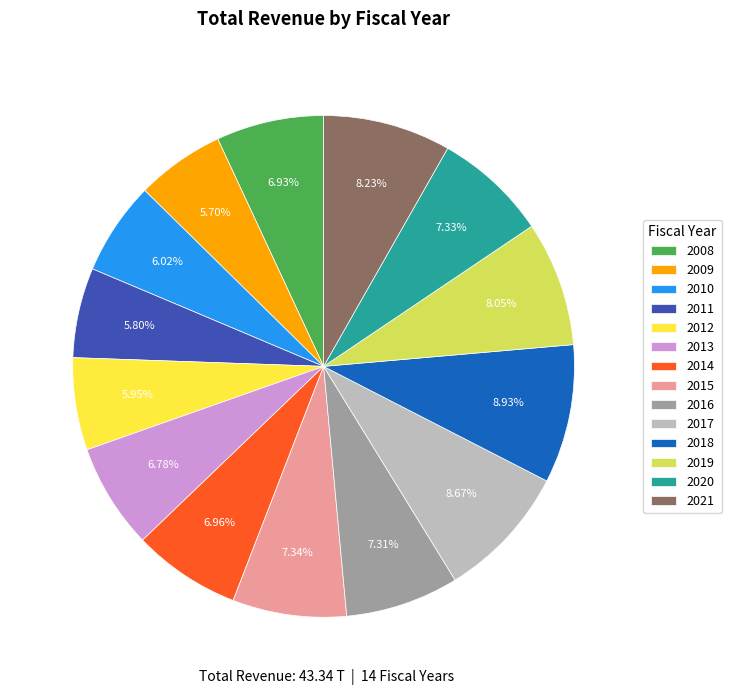

Does 2012 represent more than half of the total?

No